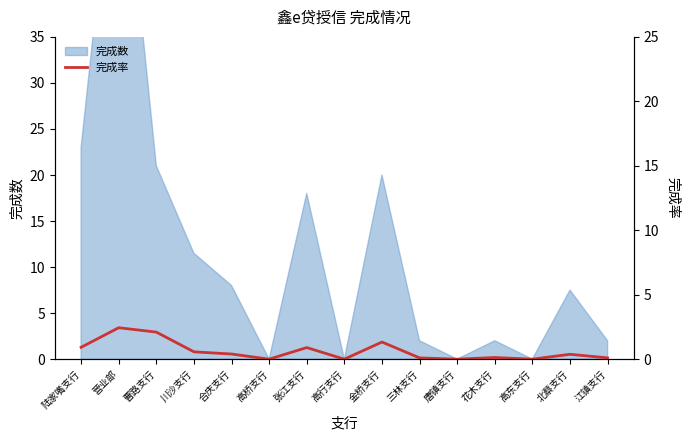

The value at 高行支行 is -1.7. True or false?

False